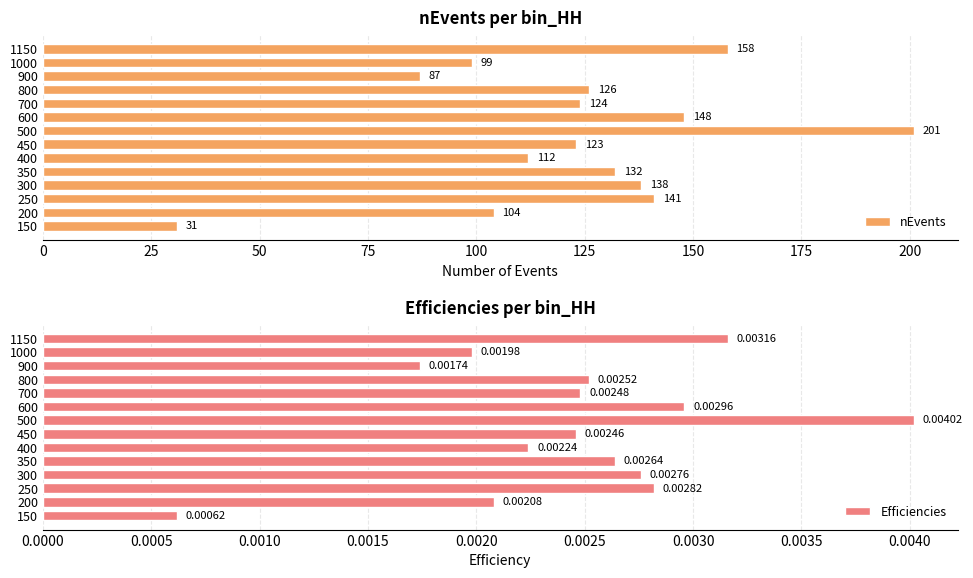

What is the highest value of the nEvents series?

201